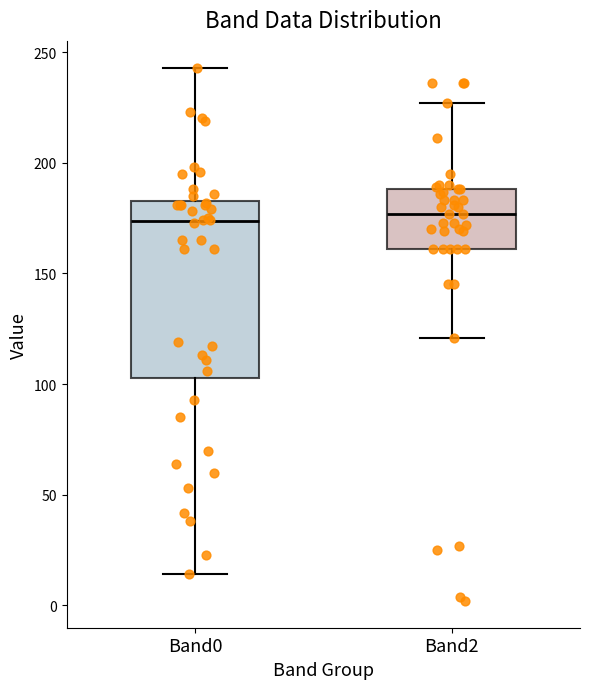

Reading left to right, transcribe this box plot: for each box, give where its median line is, the range the box spans, and where its two whiskers end, as read against the y-axis. The values are not printed on the chart, so give them approximately, as read against the axis.

Band0: median 175, box 105 to 185, whiskers 15 to 245
Band2: median 175, box 160 to 190, whiskers 120 to 225